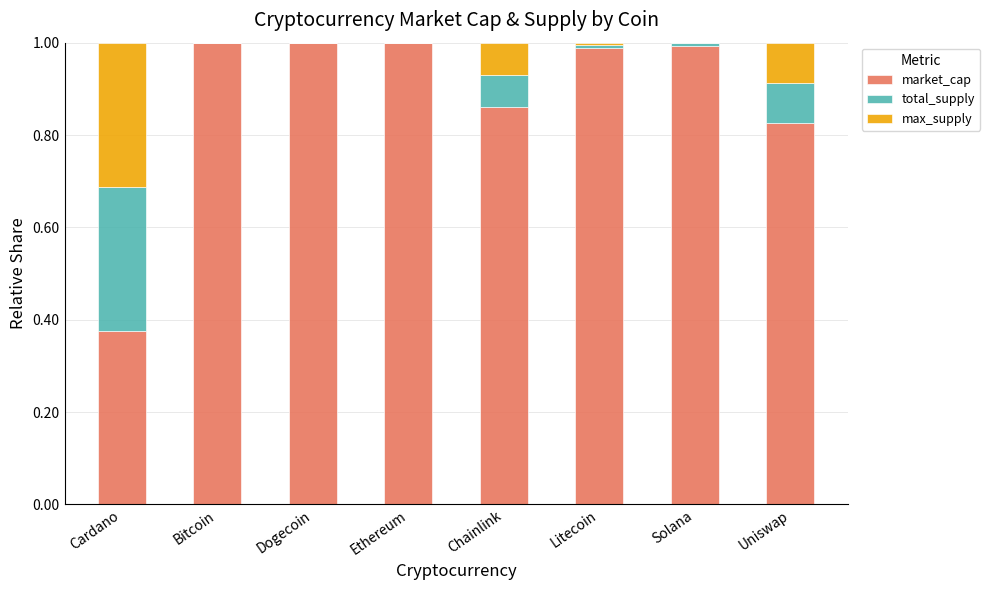

What is the difference between the maximum and minimum values in the market_cap series?

0.6